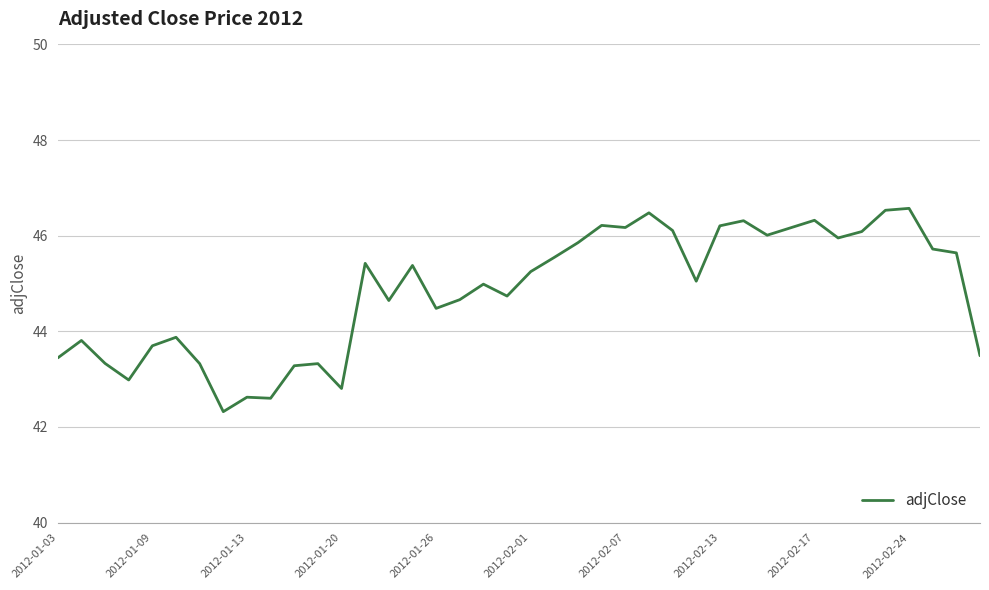

What is the greatest value displayed?

46.6